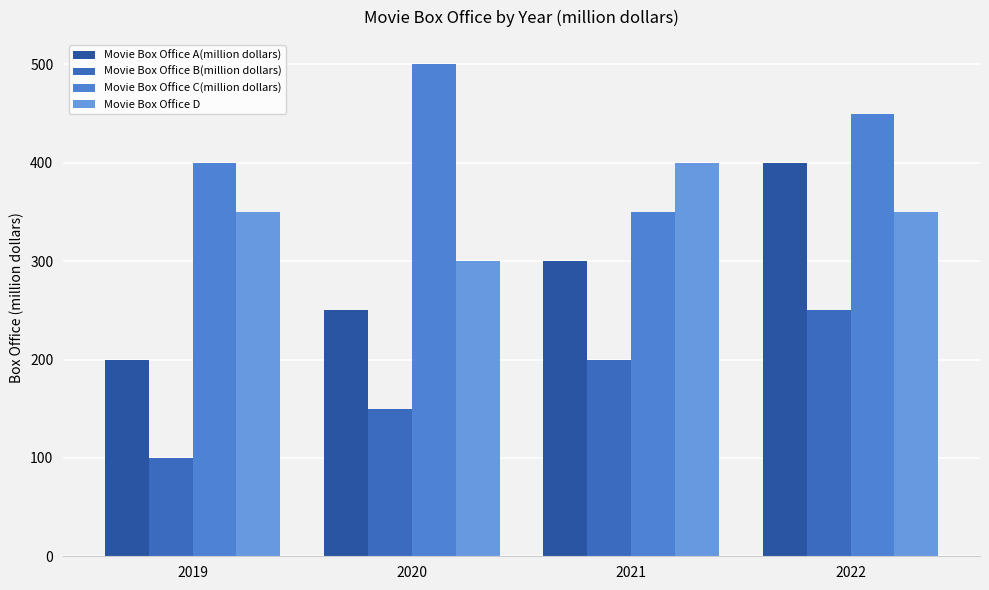

List the series in order of their peak value, highest first.

Movie Box Office C(million dollars), Movie Box Office A(million dollars), Movie Box Office D, Movie Box Office B(million dollars)